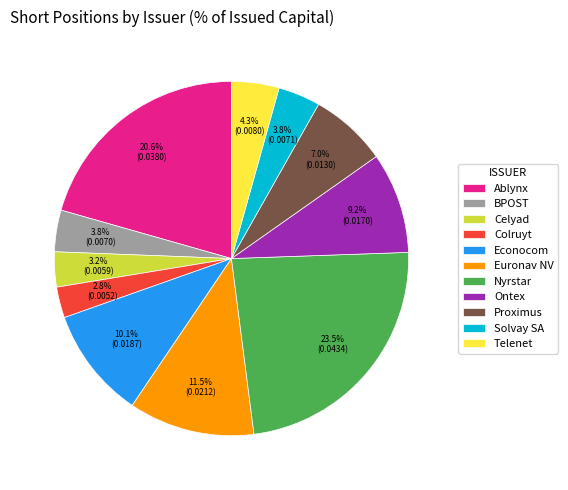

Is it true that Telenet is 19% of the pie?

False